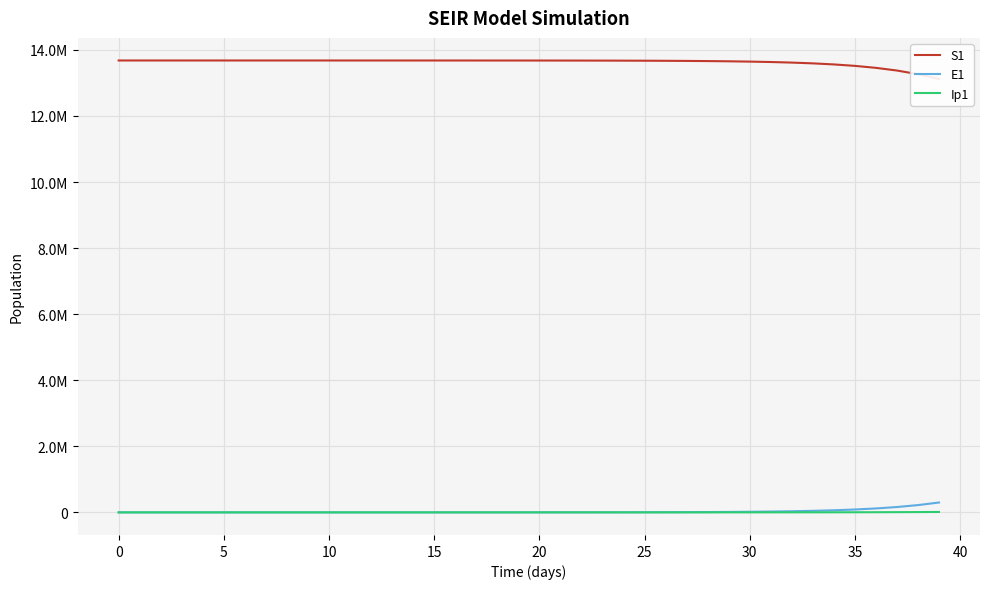

Which series has the widest spread of values?

S1